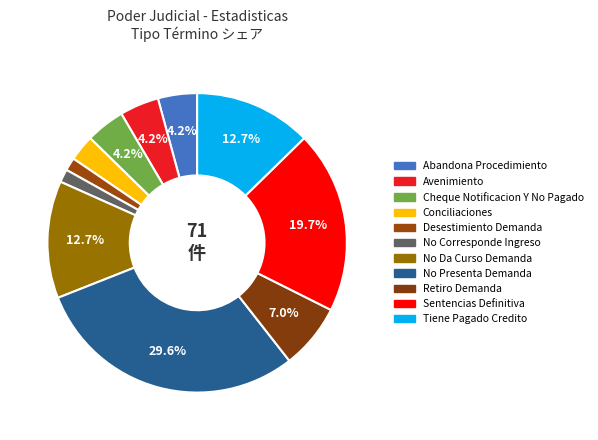

How many segments does this pie chart have?

11